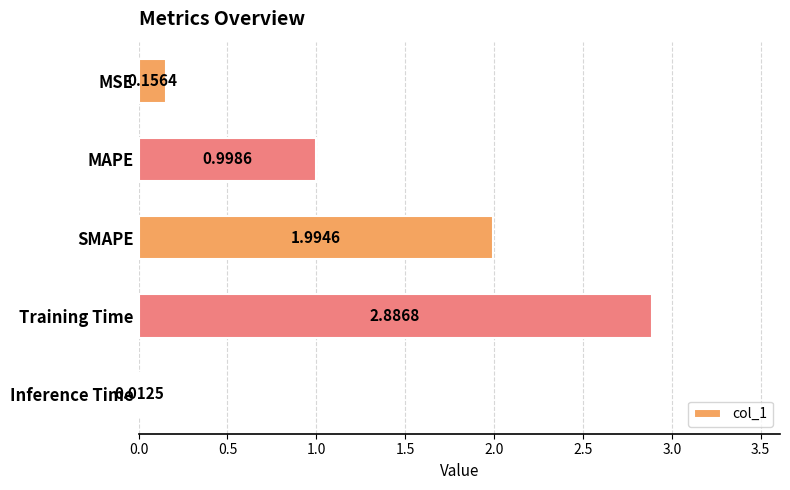

What is the difference between the maximum and minimum values?

2.9